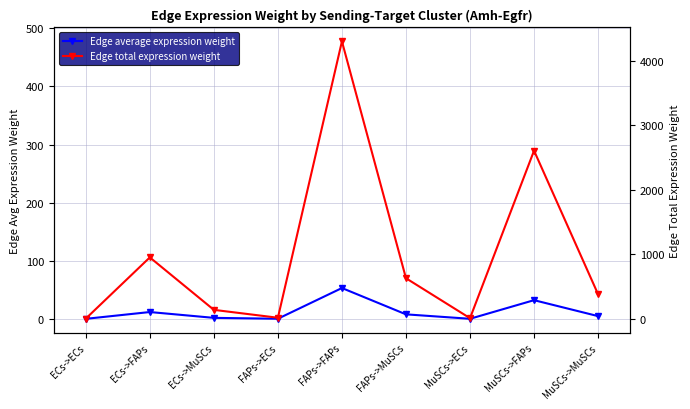

How many lines are shown in the chart?

2